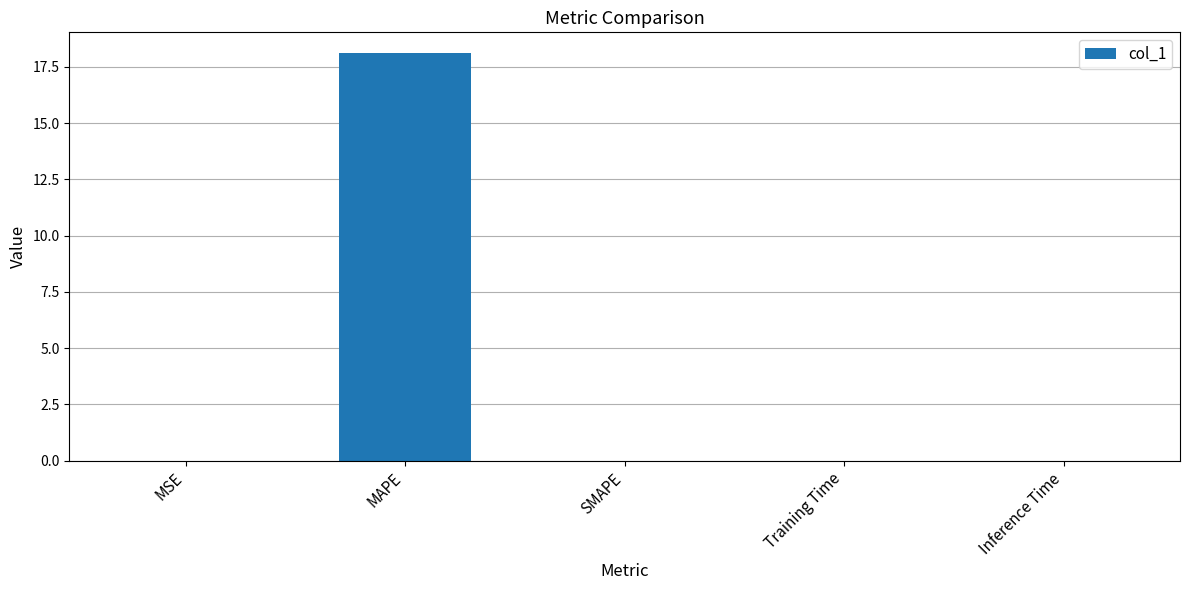

The chart shows a value of 0.0 at Inference Time. True or false?

True